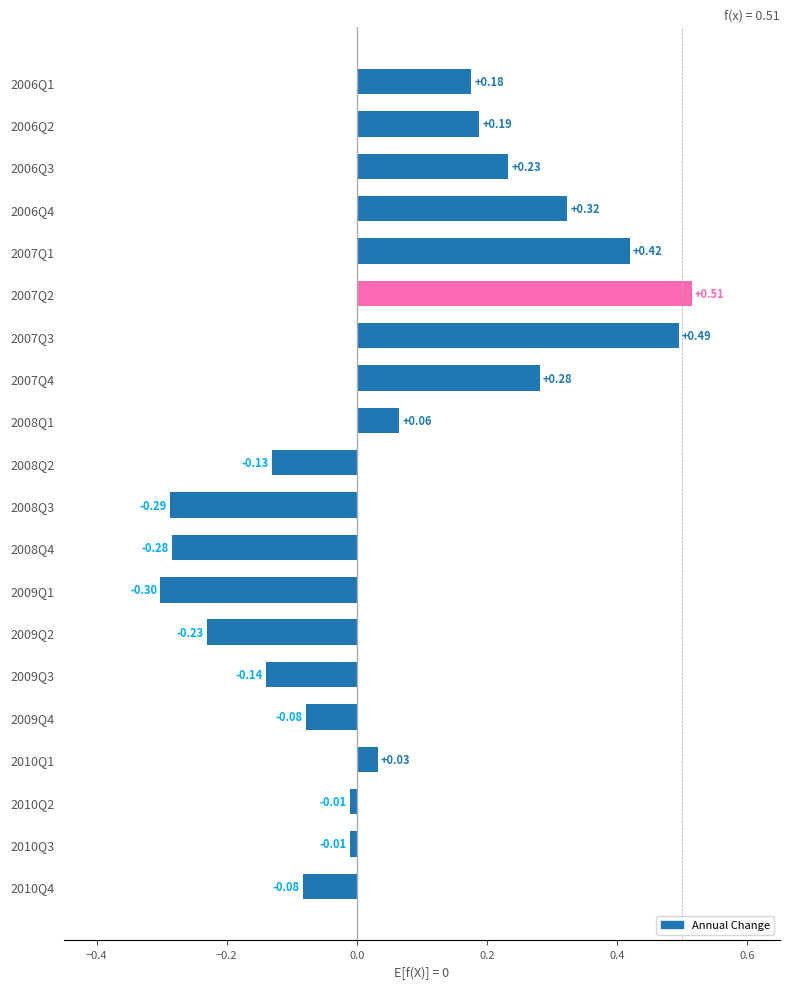

What is the minimum value shown in the chart?

-0.3